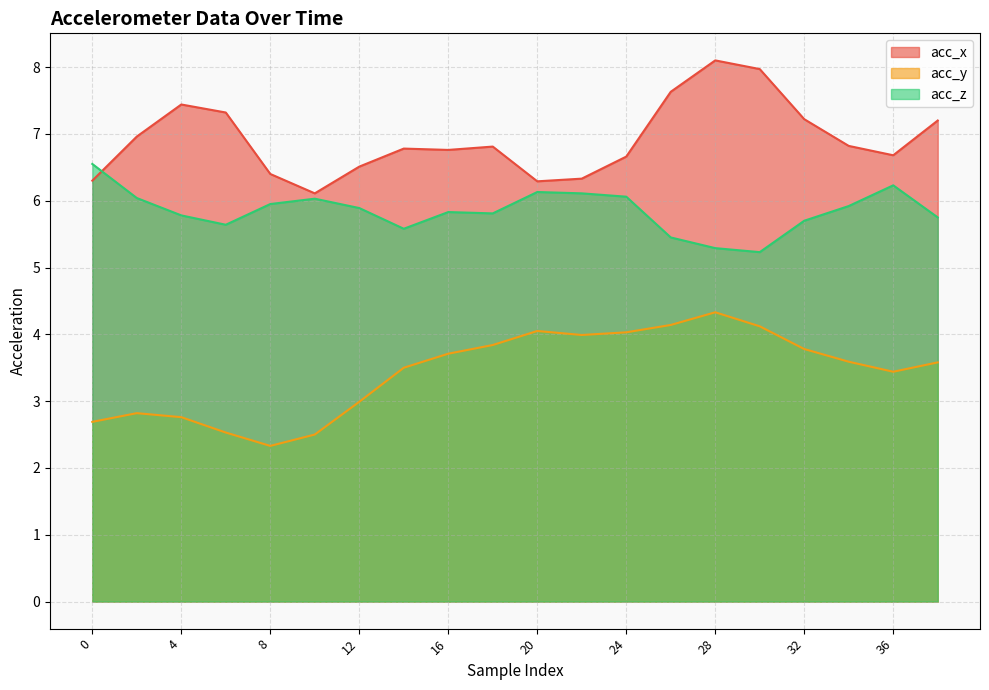

At which category is the sum across all series the highest?

28